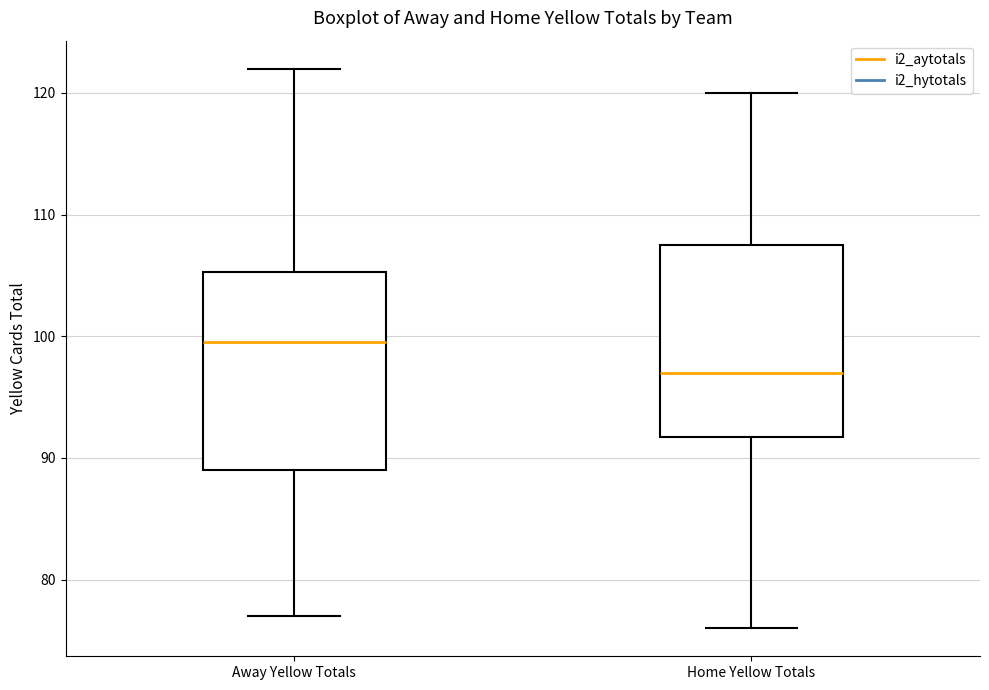

Where does the upper whisker of the box for Home Yellow Totals end on the y-axis? The values are not printed on the chart, so give them approximately, as read against the axis.

120